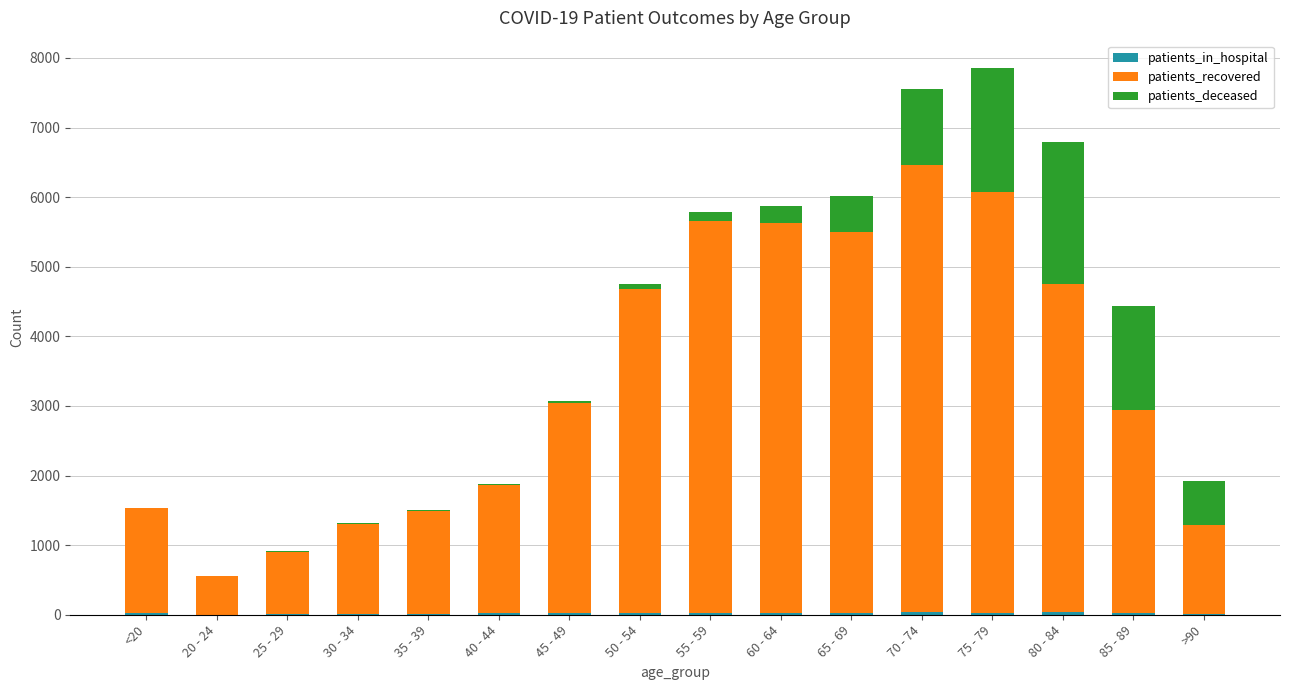

What is the sum of all patients_in_hospital values?

333